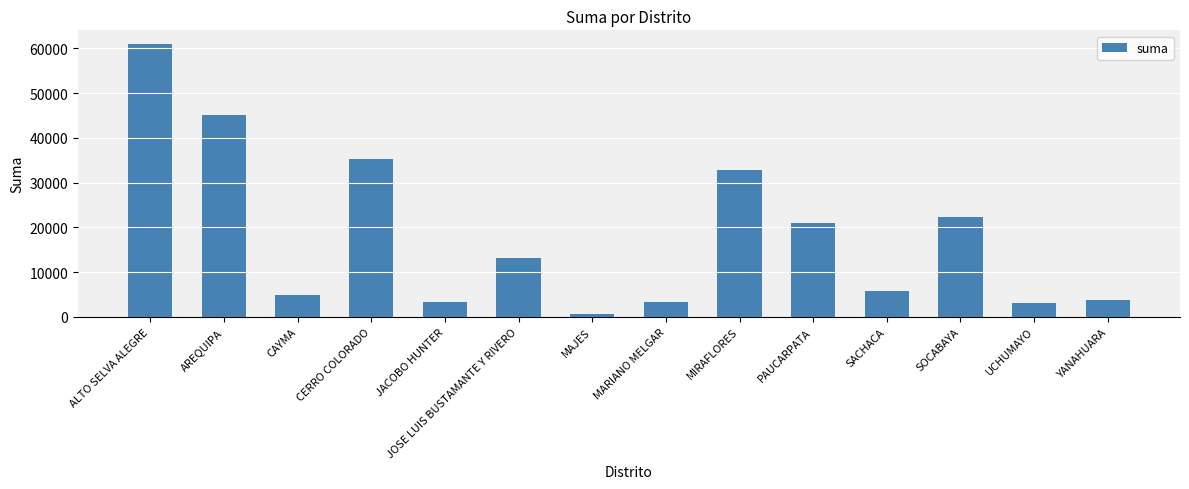

Which label corresponds to the smallest value in the chart?

MAJES